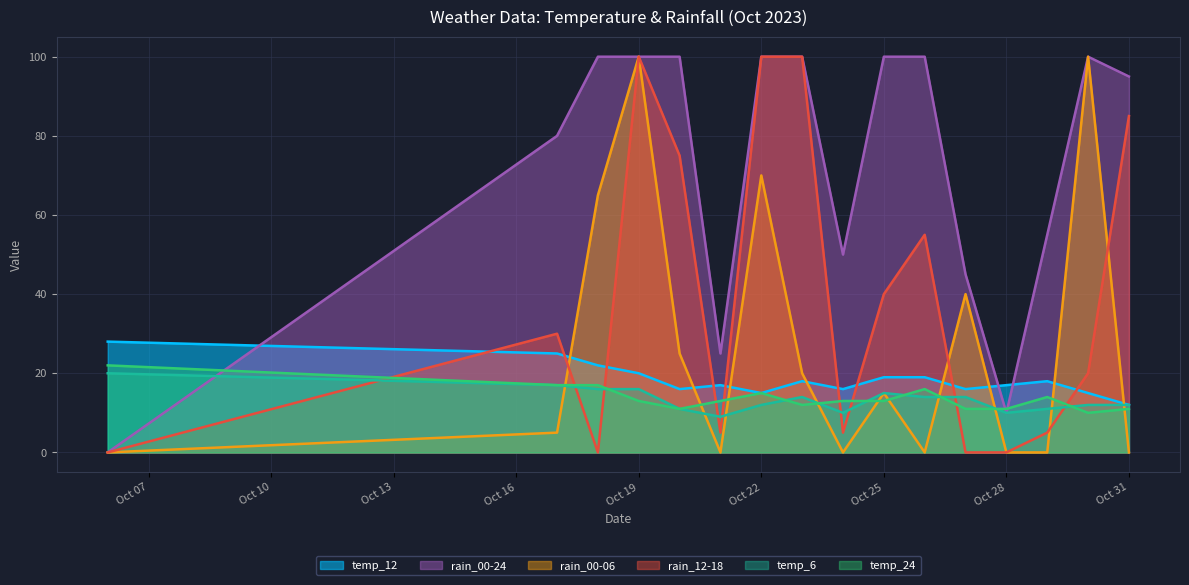

At how many categories does at least one series exceed 53?

11